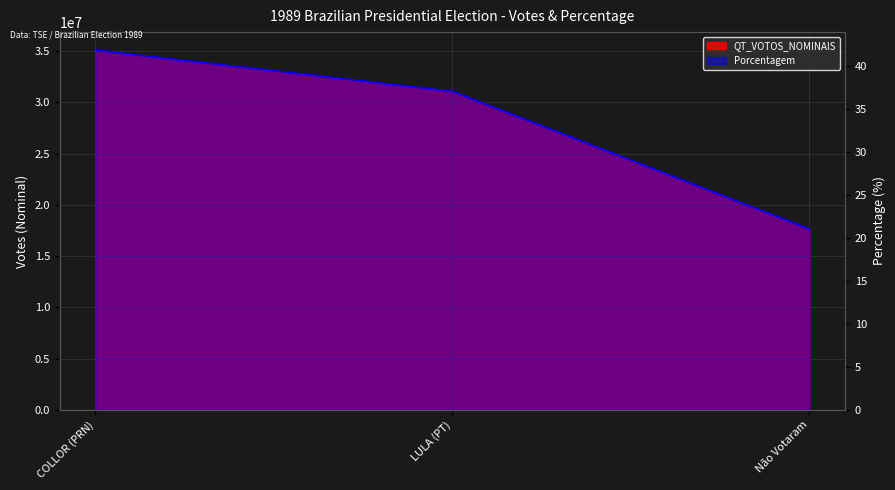

What is the value of the Porcentagem point at the 2nd from the left?

37.1